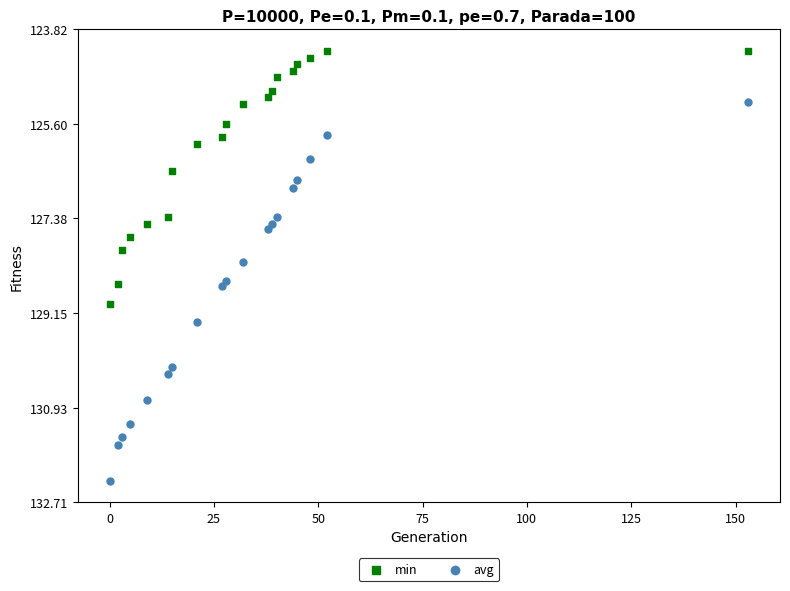

What are all the series names shown in the legend?

min, avg